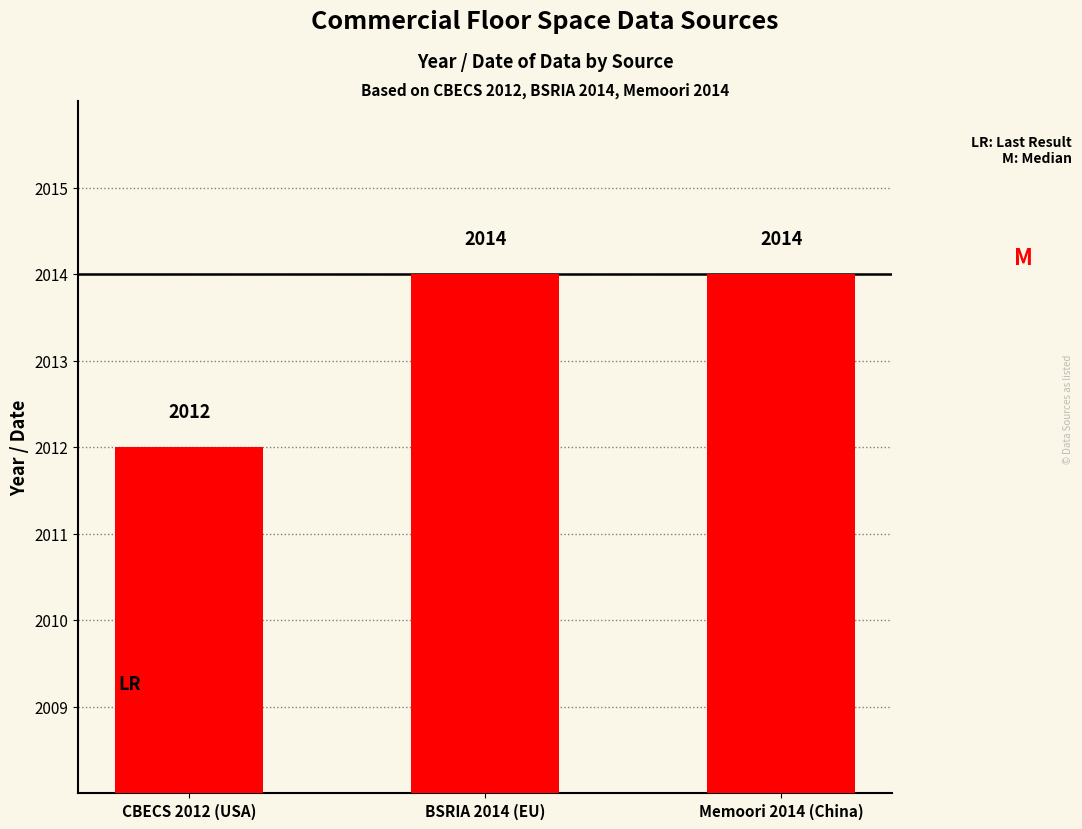

What is the sum of all values?

6040